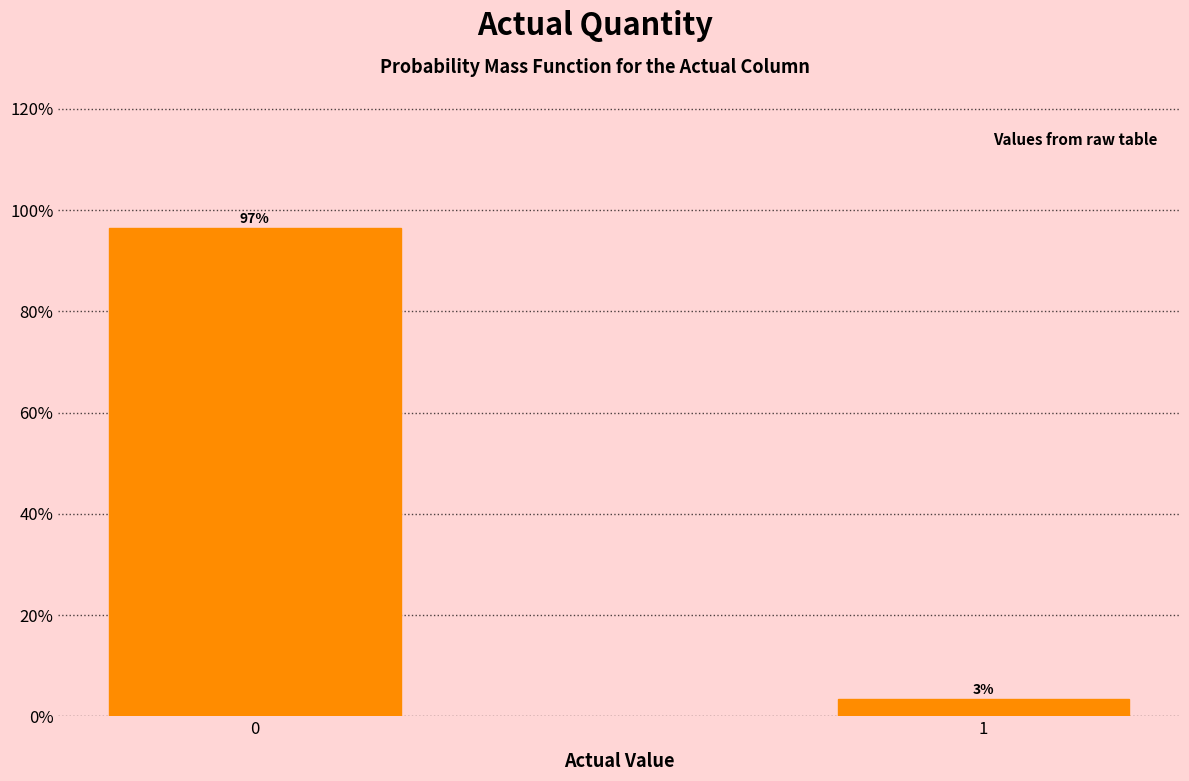

What is the sum of the values at 0 and 1?

100.0